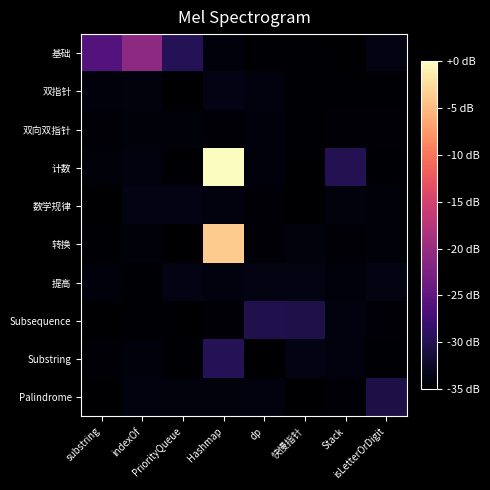

Reading right to left, transcribe all the data shown in this chart.

基础: isLetterOrDigit=-33.9	Stack=-34.9	快慢指针=-34.8	dp=-34.8	Hashmap=-34.2	PriorityQueue=-29.8	indexOf=-20.9	substring=-25.9
双指针: isLetterOrDigit=-34.8	Stack=-34.8	快慢指针=-34.7	dp=-33.9	Hashmap=-33.8	PriorityQueue=-35.0	indexOf=-34.1	substring=-34.2
双向双指针: isLetterOrDigit=-34.5	Stack=-34.6	快慢指针=-34.8	dp=-34.2	Hashmap=-34.6	PriorityQueue=-34.4	indexOf=-34.3	substring=-34.6
计数: isLetterOrDigit=-34.8	Stack=-29.9	快慢指针=-34.9	dp=-34.2	Hashmap=0.0	PriorityQueue=-34.7	indexOf=-34.0	substring=-34.4
数学规律: isLetterOrDigit=-34.4	Stack=-34.1	快慢指针=-34.9	dp=-34.6	Hashmap=-34.0	PriorityQueue=-33.8	indexOf=-33.8	substring=-34.9
转换: isLetterOrDigit=-34.3	Stack=-34.6	快慢指针=-34.1	dp=-34.7	Hashmap=-3.8	PriorityQueue=-35.0	indexOf=-34.4	substring=-34.8
提高: isLetterOrDigit=-33.8	Stack=-34.2	快慢指针=-33.8	dp=-33.8	Hashmap=-34.0	PriorityQueue=-33.8	indexOf=-34.8	substring=-34.3
Subsequence: isLetterOrDigit=-34.5	Stack=-33.9	快慢指针=-30.4	dp=-30.2	Hashmap=-34.6	PriorityQueue=-34.9	indexOf=-34.7	substring=-34.9
Substring: isLetterOrDigit=-34.7	Stack=-34.0	快慢指针=-33.7	dp=-34.9	Hashmap=-29.7	PriorityQueue=-34.8	indexOf=-34.3	substring=-34.6
Palindrome: isLetterOrDigit=-30.6	Stack=-34.5	快慢指针=-34.9	dp=-34.0	Hashmap=-34.1	PriorityQueue=-34.1	indexOf=-33.9	substring=-35.0